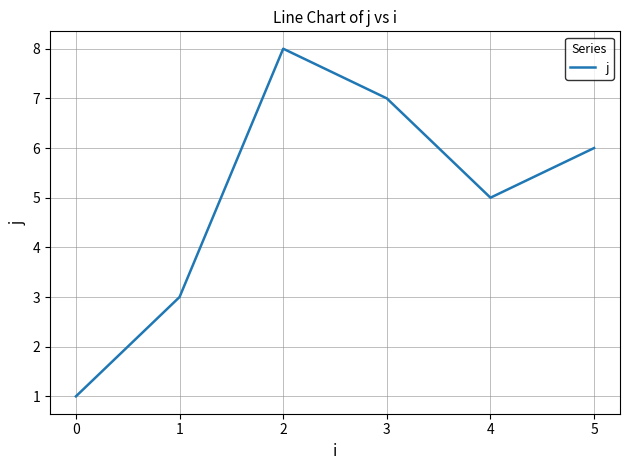

The value at 4 is 8. True or false?

False